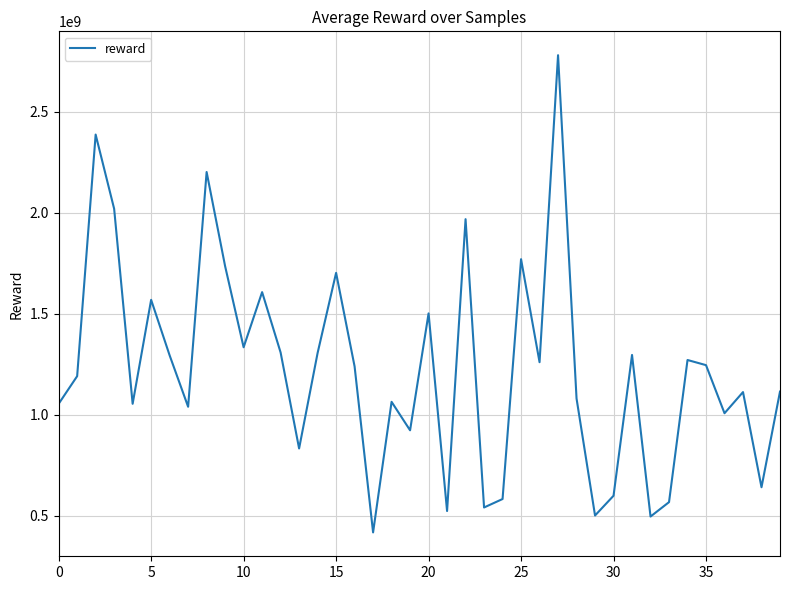

Count the number of data series in this chart.

1